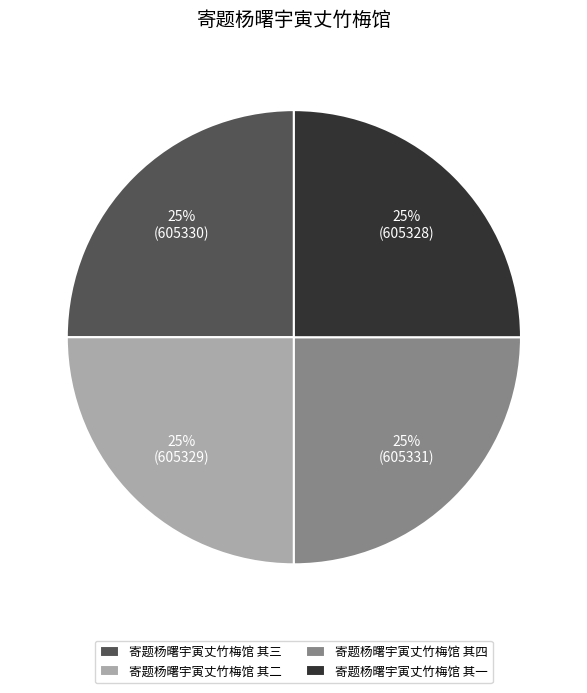

To the nearest percent, what is the average slice percentage?

25%